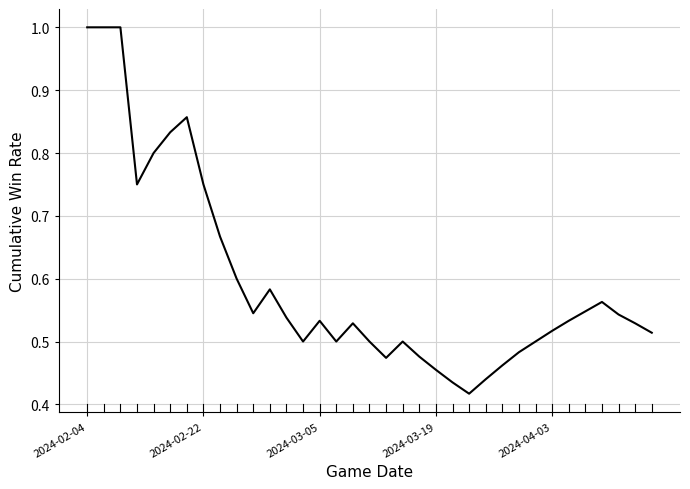

What is the maximum value shown in the chart?

1.0